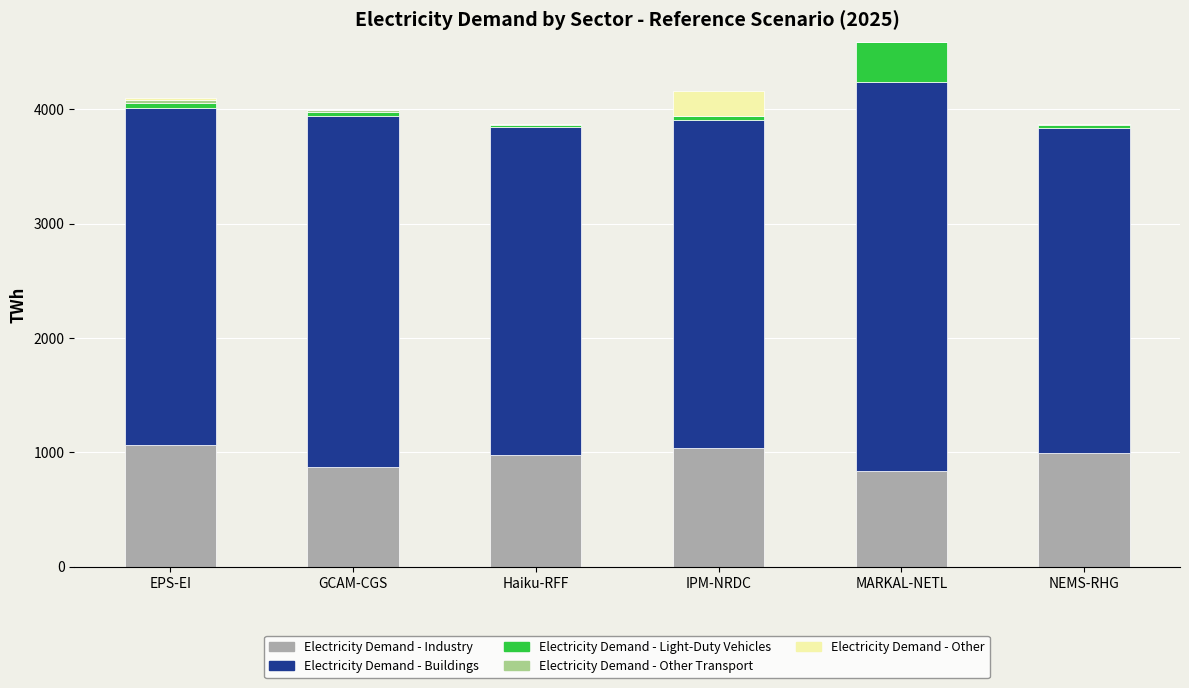

How many series are shown in this chart?

5